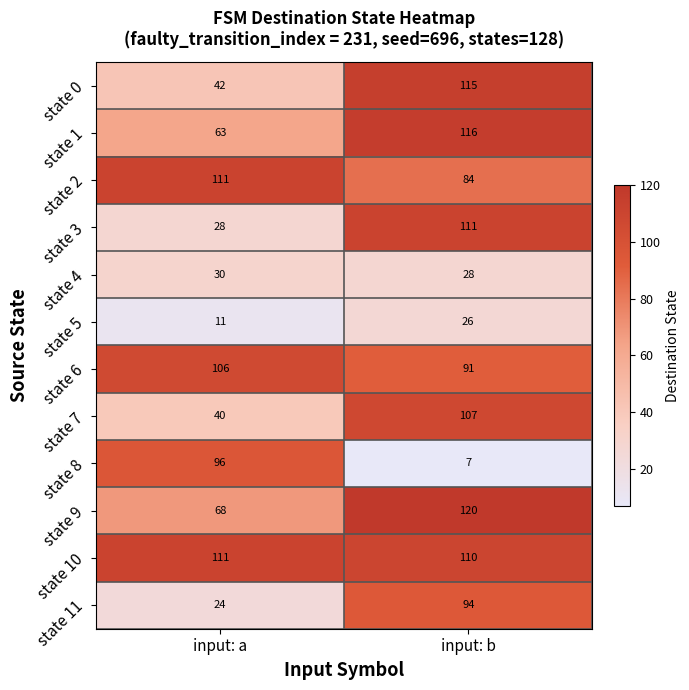

What is the total value across all series at input: b?

1009